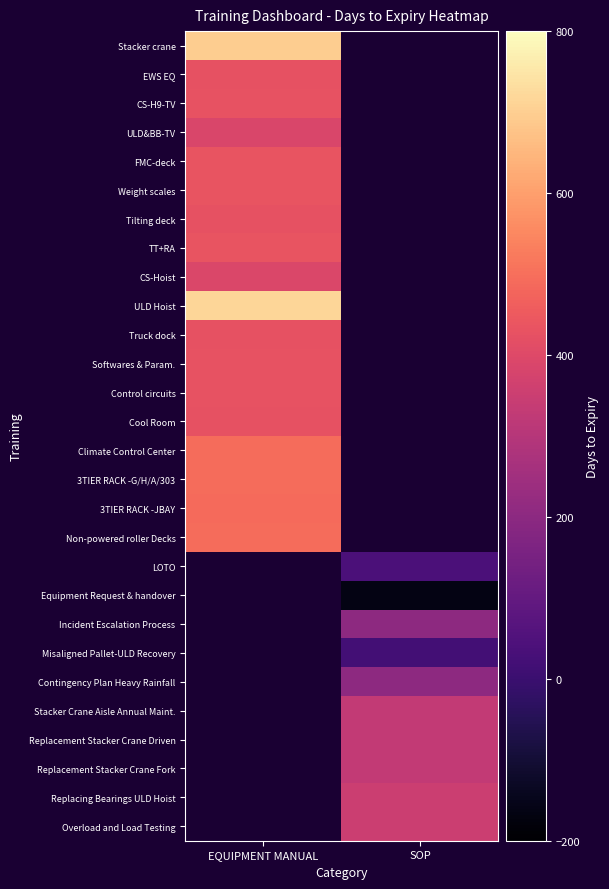

What is the smallest value displayed?

-162.0